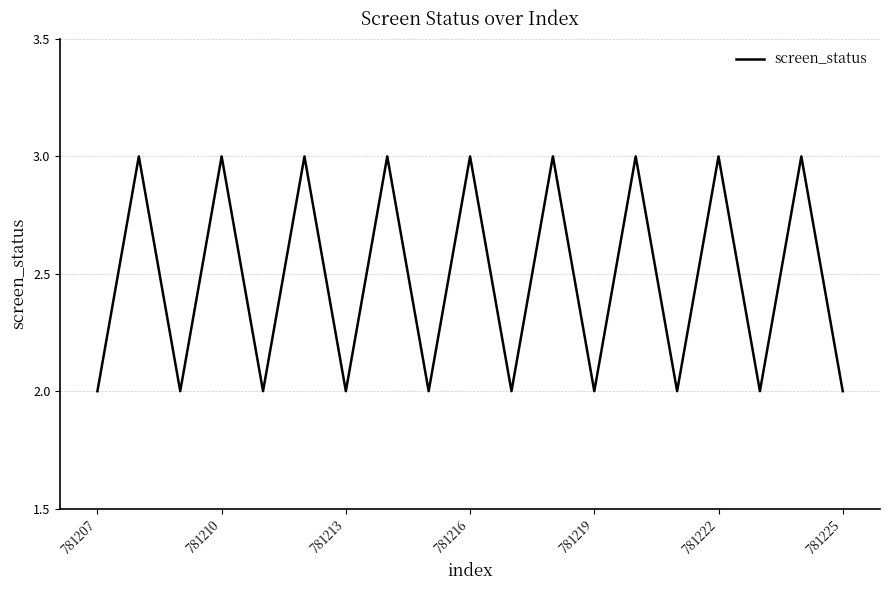

Reading left to right, what are all the values shown in this chart?

2	3	2	3	2	3	2	3	2	3	2	3	2	3	2	3	2	3	2